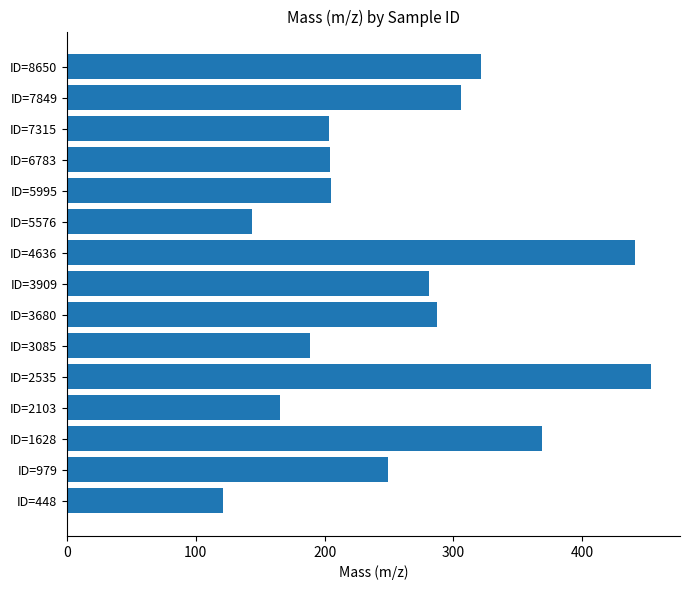

What is the maximum value shown in the chart?

453.3